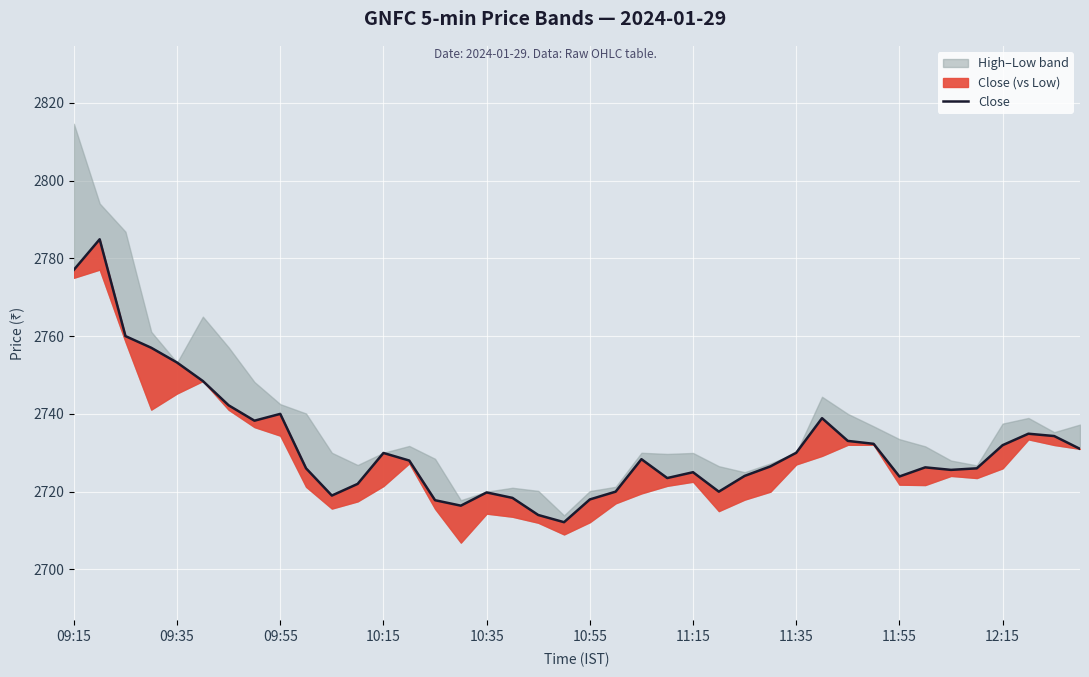

The chart shows a value of 4628.6 at 09:15. True or false?

False